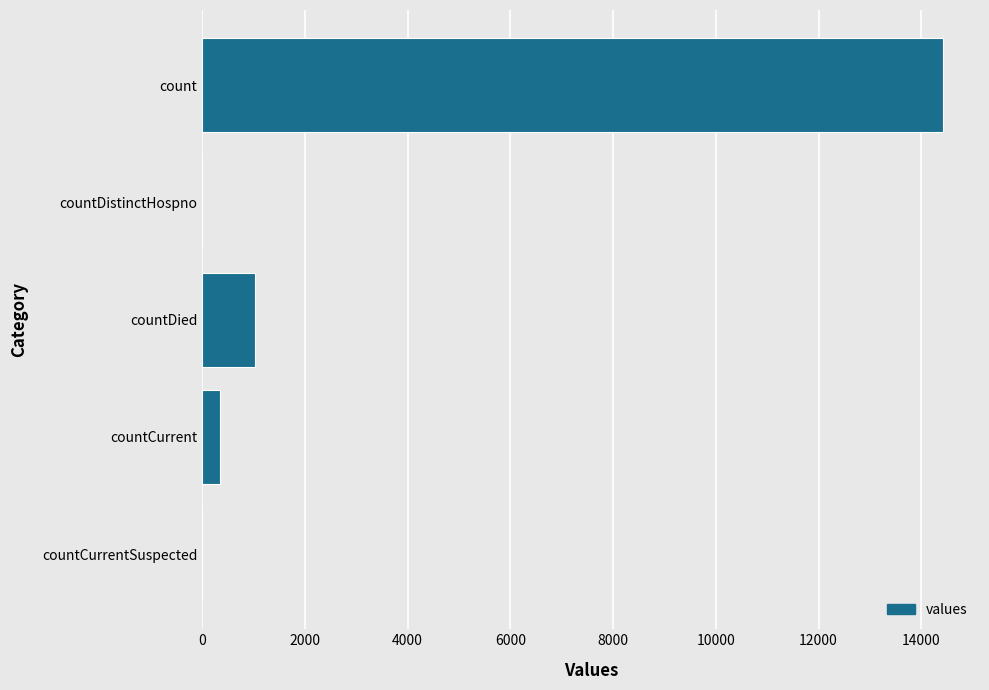

What is the maximum value shown in the chart?

14421